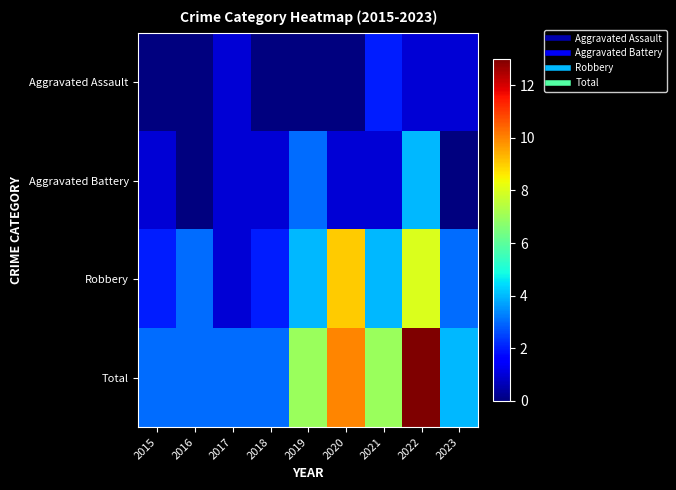

Reading left to right, what are all the values shown in this chart?

Aggravated Assault: 2015=0	2016=0	2017=1	2018=0	2019=0	2020=0	2021=2	2022=1	2023=1
Aggravated Battery: 2015=1	2016=0	2017=1	2018=1	2019=3	2020=1	2021=1	2022=4	2023=0
Robbery: 2015=2	2016=3	2017=1	2018=2	2019=4	2020=9	2021=4	2022=8	2023=3
Total: 2015=3	2016=3	2017=3	2018=3	2019=7	2020=10	2021=7	2022=13	2023=4